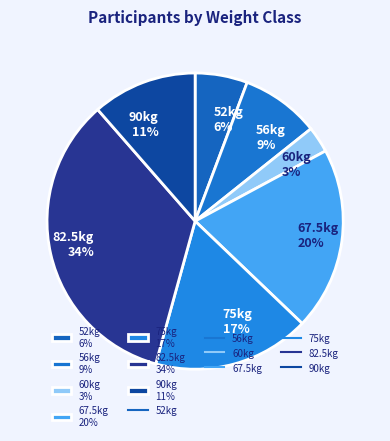

To the nearest percent, what is the average slice percentage?

14%